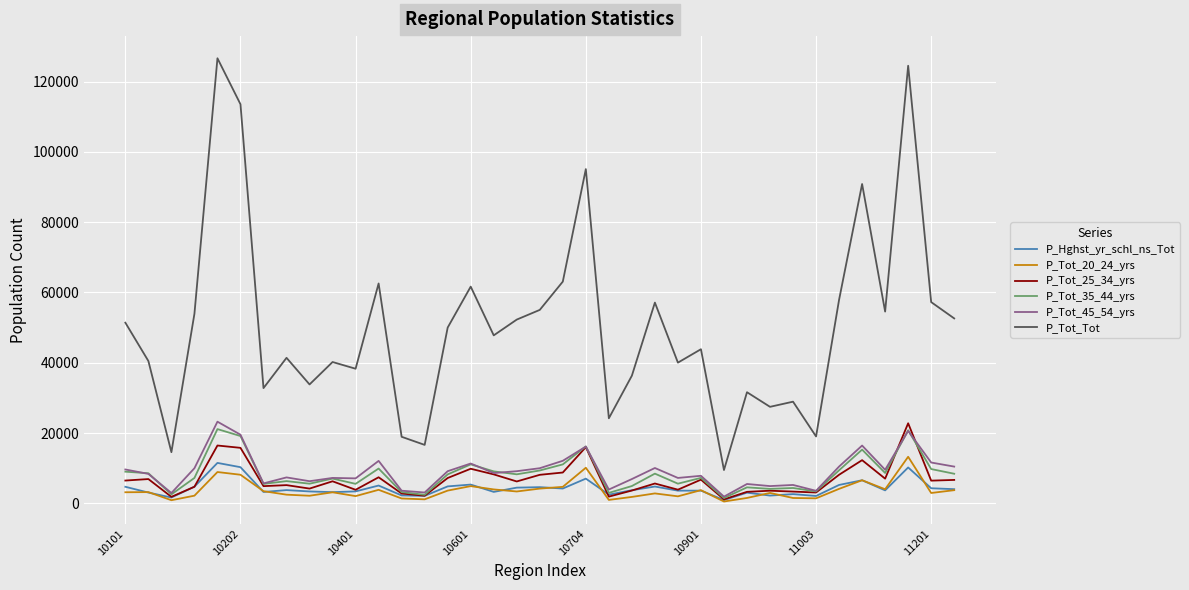

Which series has the largest range (max minus min)?

P_Tot_Tot